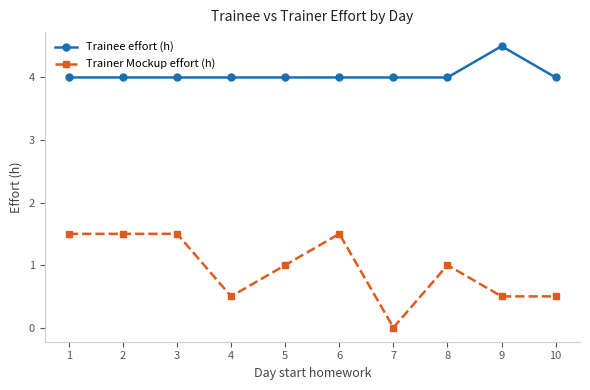

Which series has the widest spread of values?

Trainer Mockup effort (h)